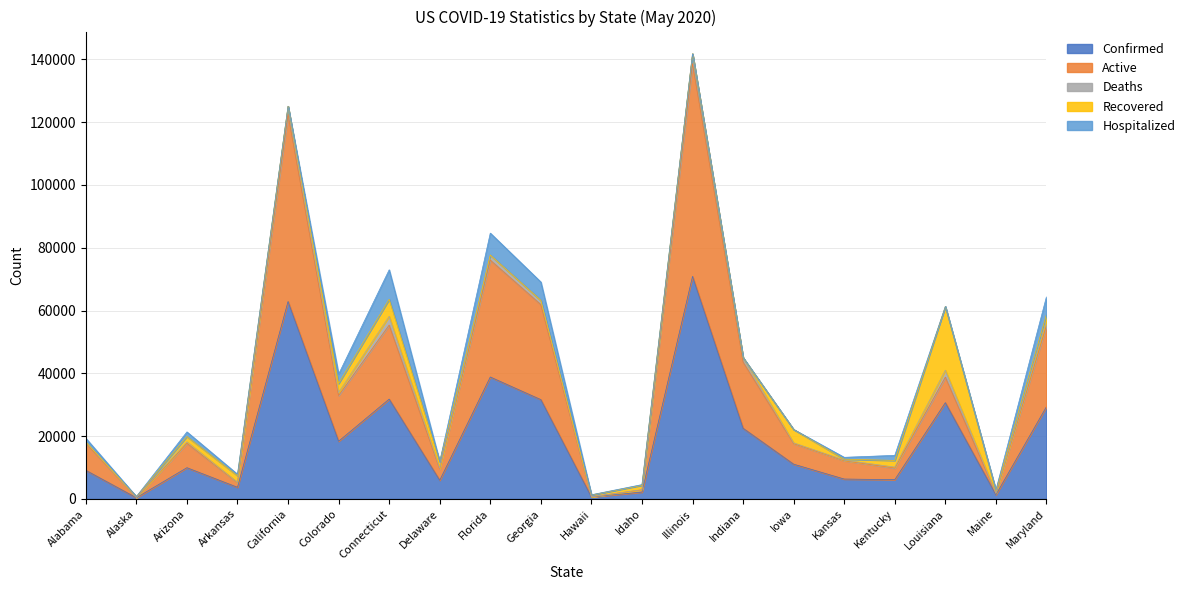

What is the total value across all series at Georgia?

69071